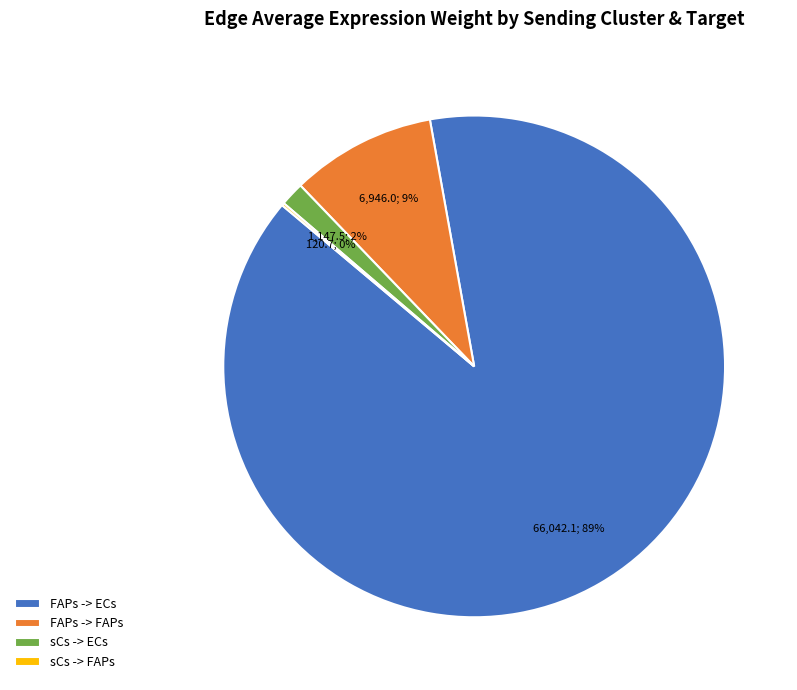

To the nearest percent, what is the difference between the largest and smallest slice percentages?

89%